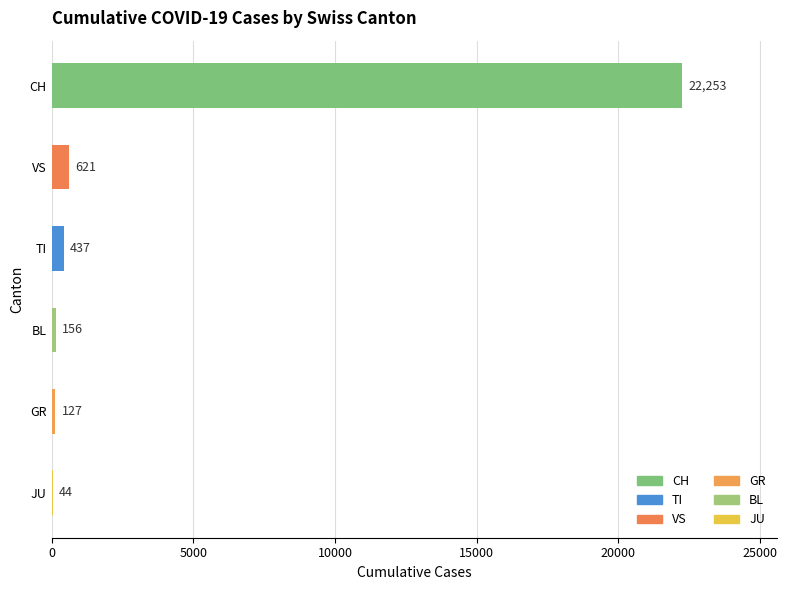

Count the number of categories in the chart.

6